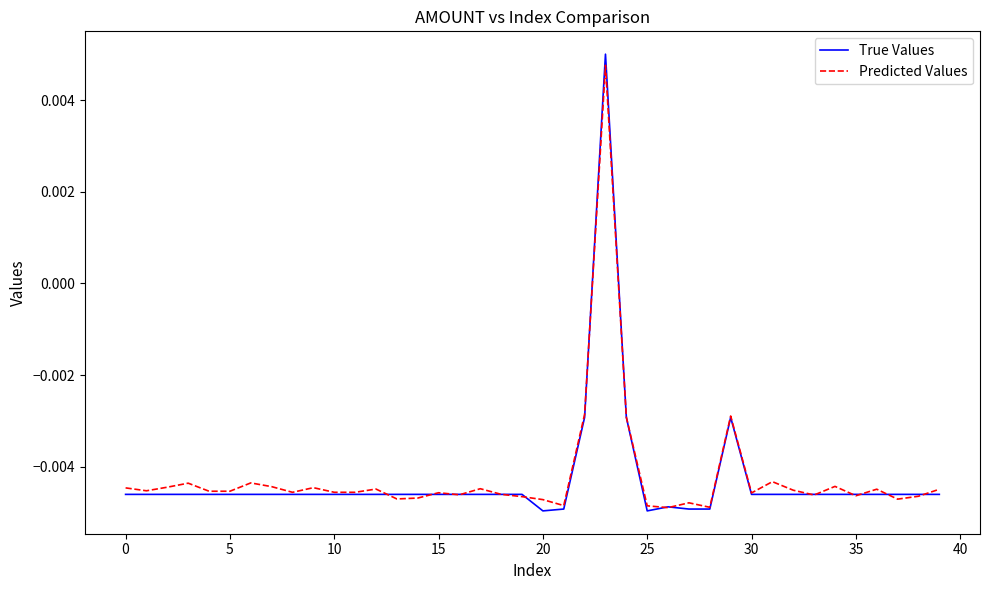

Which series has the largest range (max minus min)?

True Values